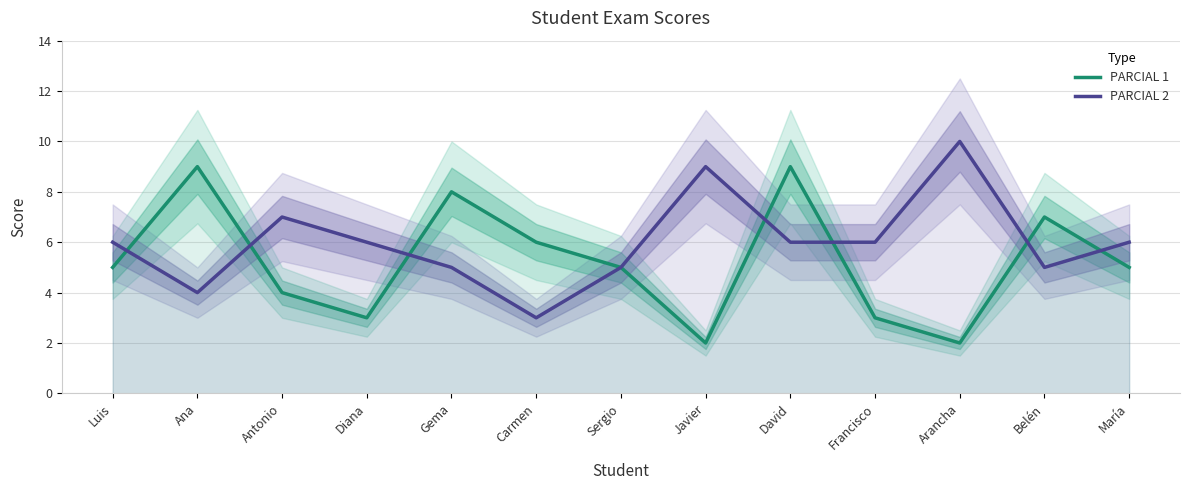

What value does the PARCIAL 1 series have at David?

9